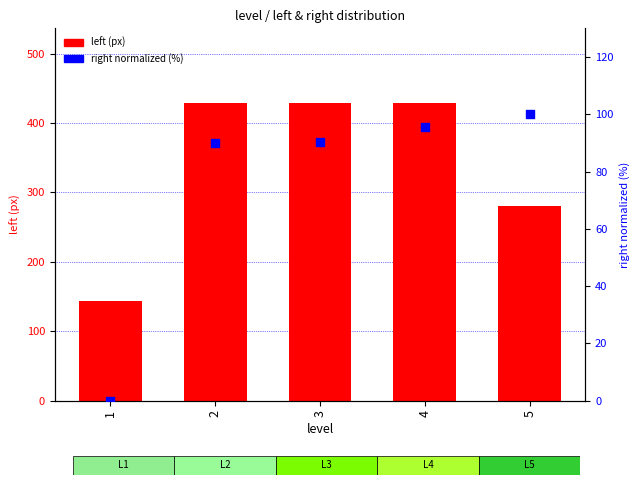

Which series has the widest spread of Y values?

left (px)